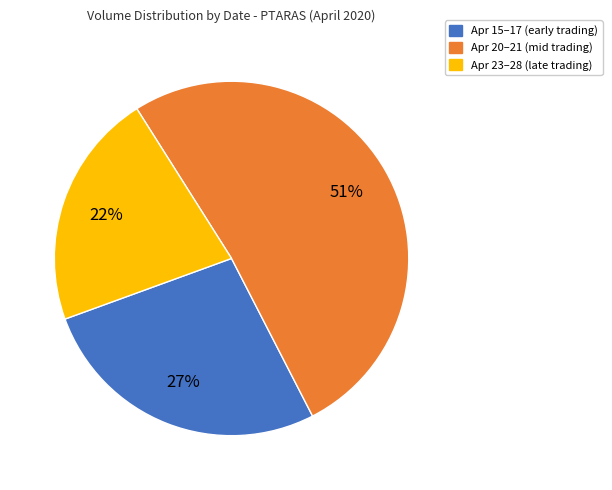

How many slices are in this pie chart?

3